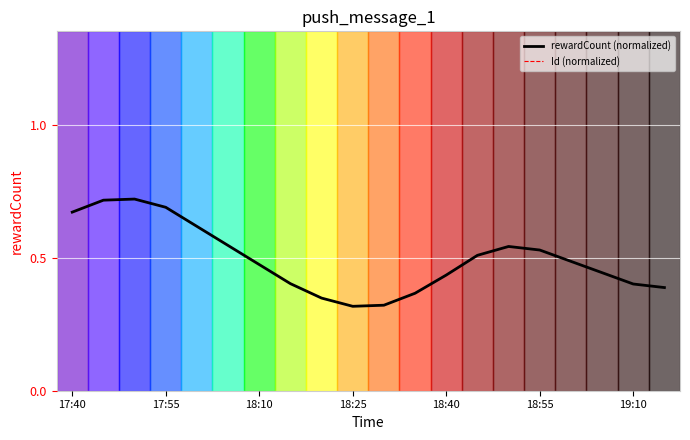

At which label does Id (normalized) reach its peak?

18:10